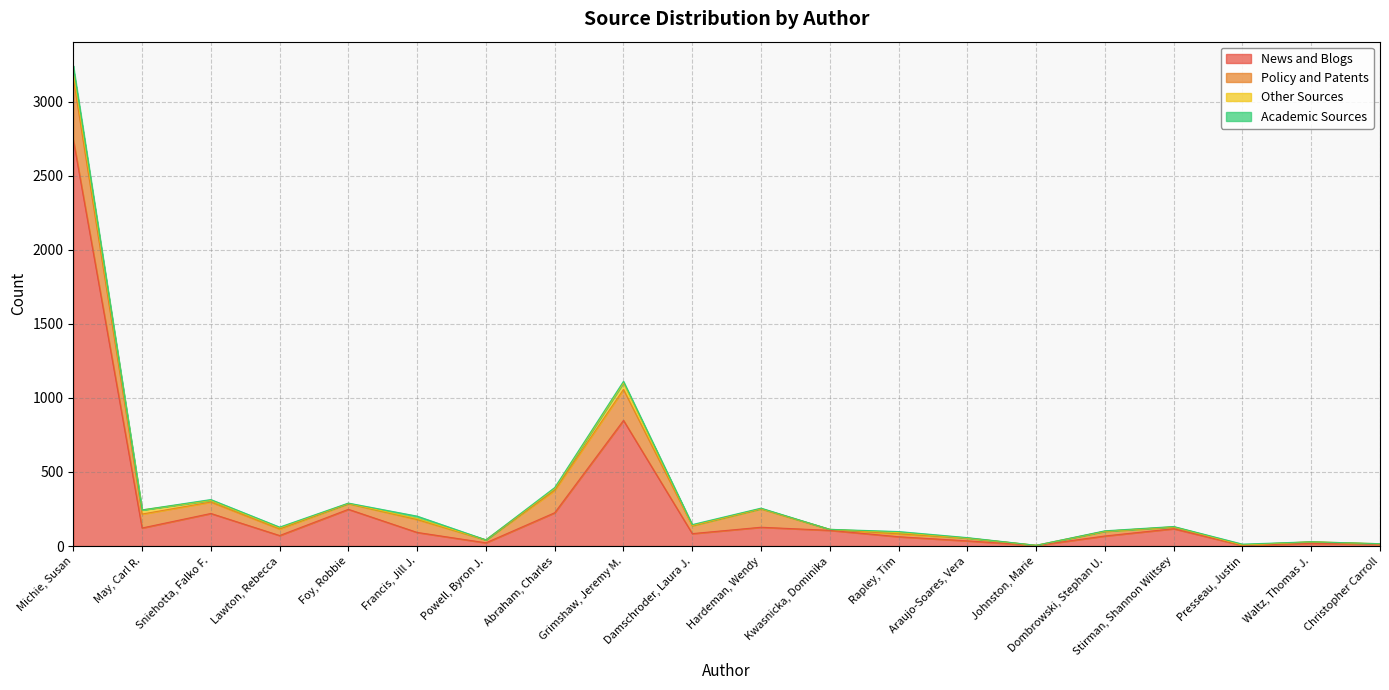

List the series in order of their peak value, lowest first.

Academic Sources, Other Sources, Policy and Patents, News and Blogs